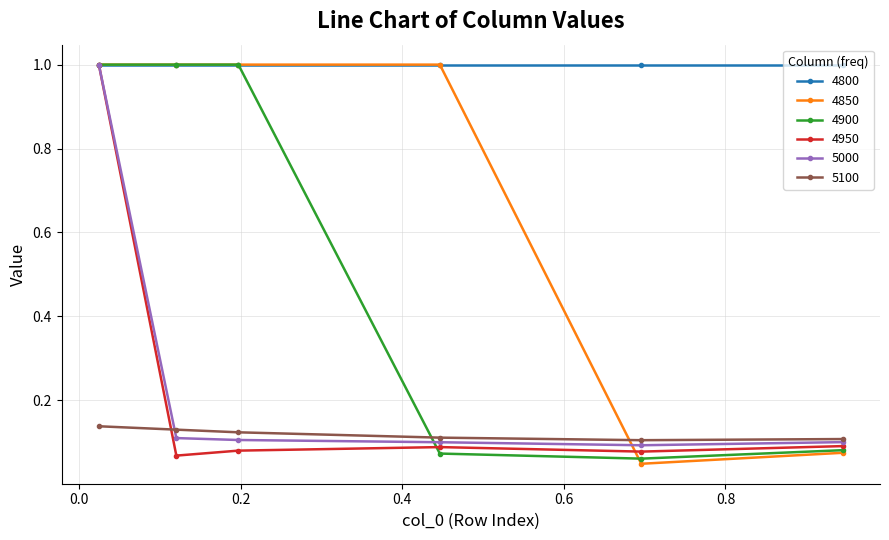

What is the sum of all 5000 values?

1.5